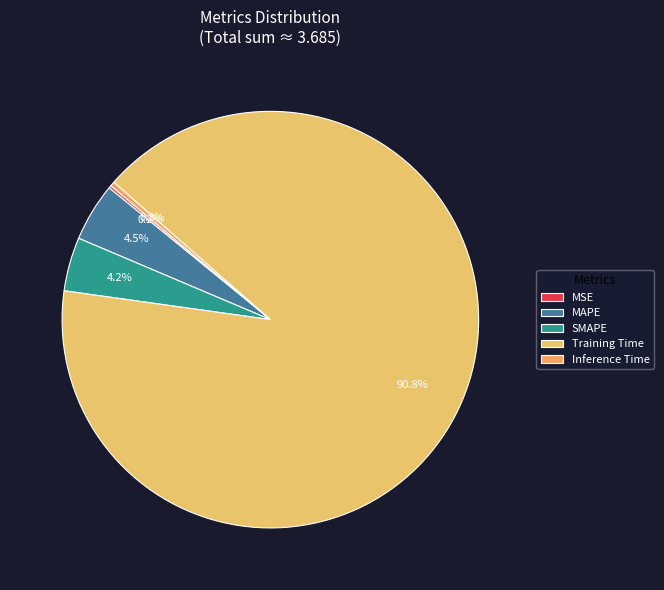

Between MAPE and MSE, which is larger?

MAPE